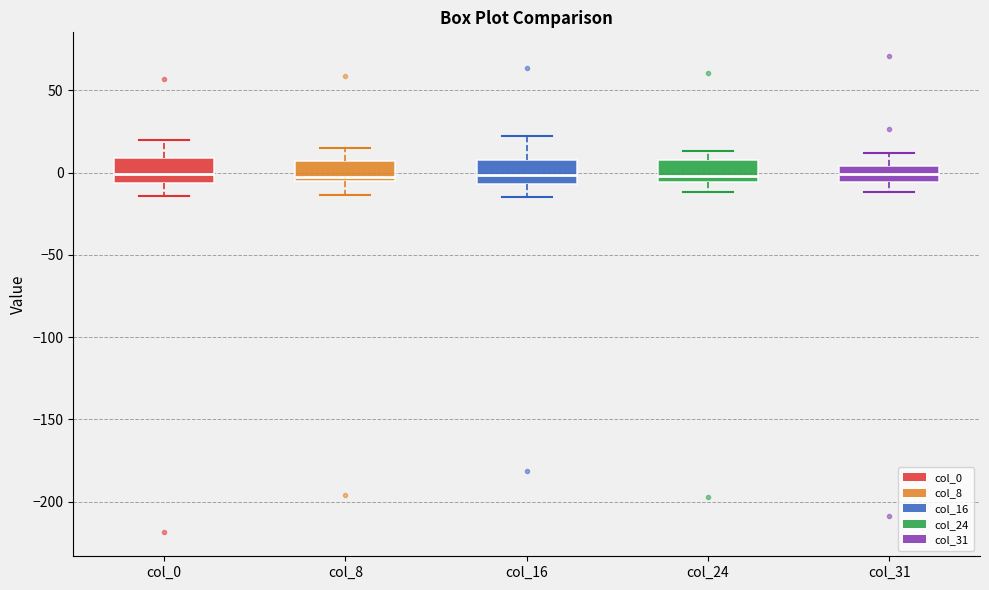

Reading left to right, read every box against the y-axis: the position of its median line, the range the box covers, and the ends of its whiskers. The values are not printed on the chart, so give them approximately, as read against the axis.

col_0: median 0, box -5 to 10, whiskers -15 to 20
col_8: median -5 (just above the box's lower edge), box -5 to 5, whiskers -15 to 15
col_16: median 0, box -5 to 10, whiskers -15 to 20
col_24: median 0, box -5 to 5, whiskers -10 to 15
col_31: median 0, box -5 to 5, whiskers -10 to 10